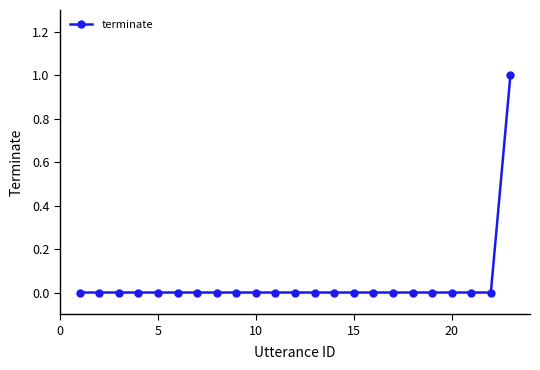

Reading left to right, extract all data points from this chart.

0	0	0	0	0	0	0	0	0	0	0	0	0	0	0	0	0	0	0	0	0	0	1